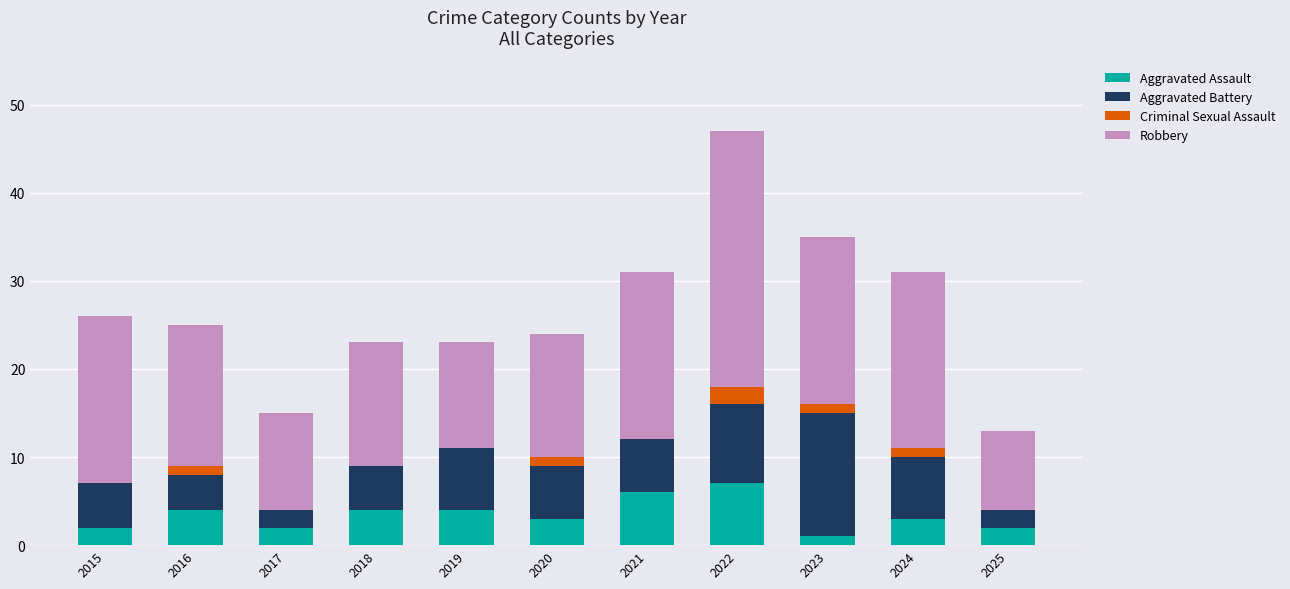

The Aggravated Assault series shows 3 at 2020. True or false?

True